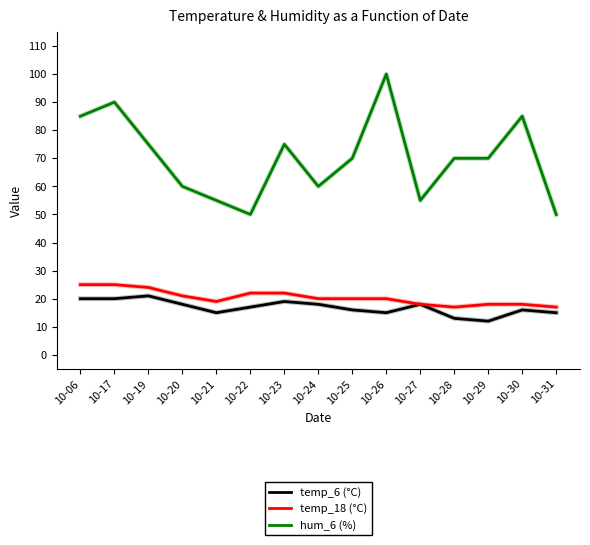

Rank the series at 10-22 from lowest to highest value.

temp_6 (°C), temp_18 (°C), hum_6 (%)